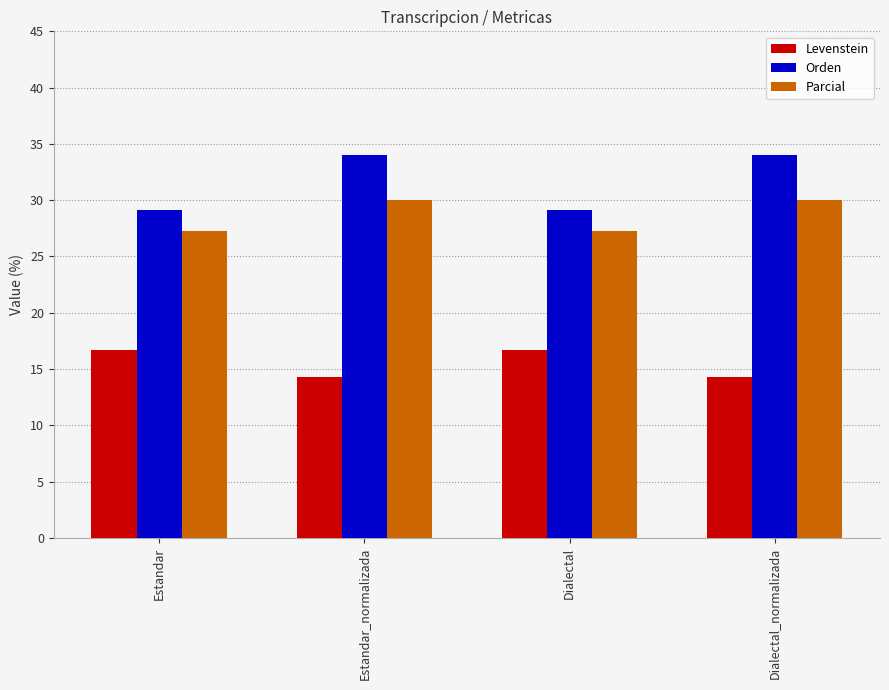

At how many categories does at least one series exceed 26?

4